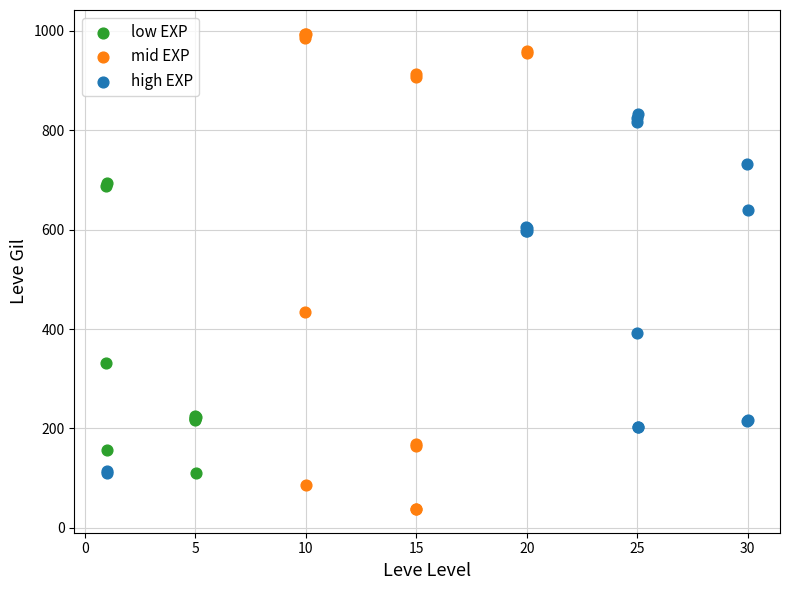

Which series reaches the minimum Y coordinate?

mid EXP